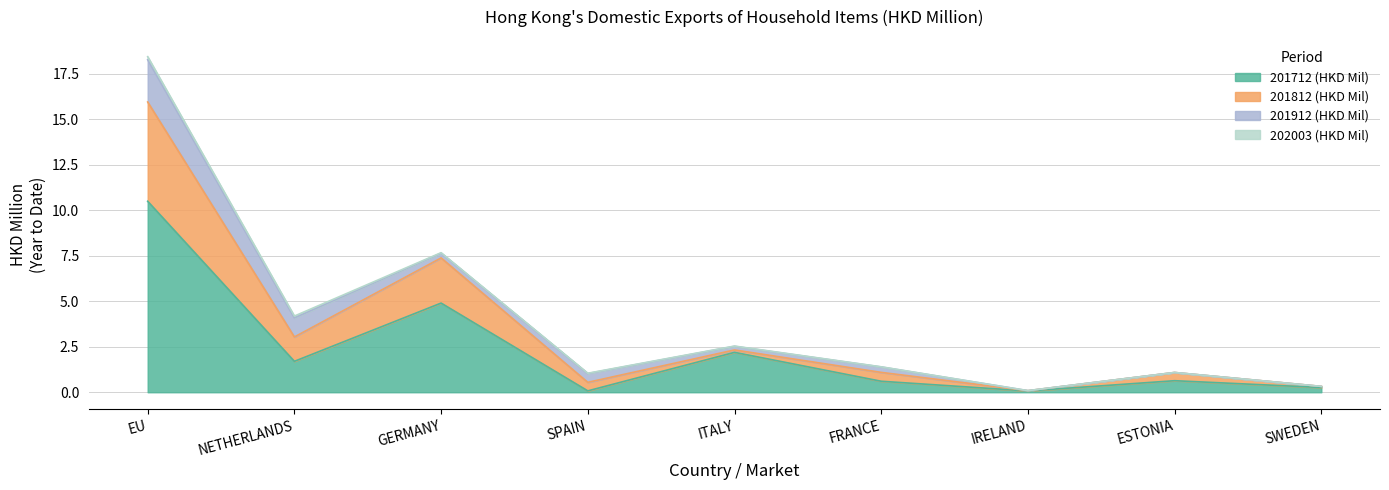

At which category is the sum across all series the highest?

EU